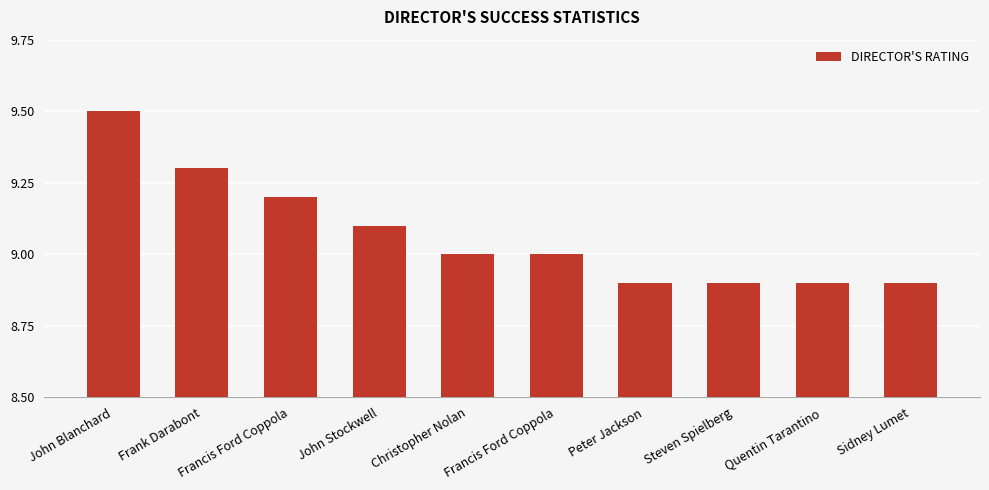

What is the sum of the values at John Blanchard and Francis Ford Coppola?

18.7